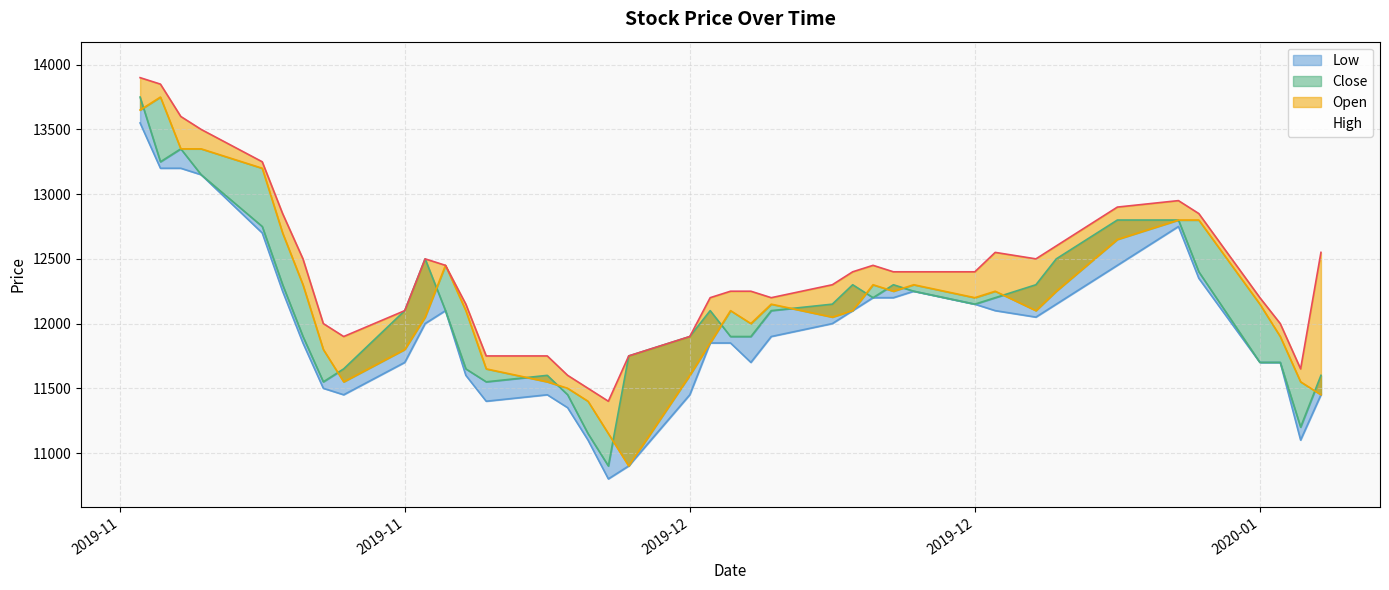

True or false: Low and Close cross at least once.

False